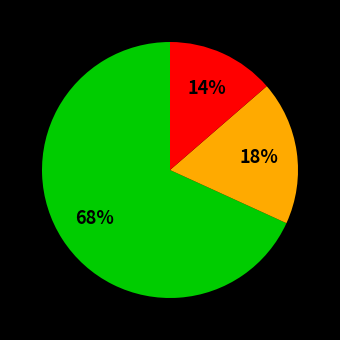

To the nearest percent, what is the average slice percentage?

33%